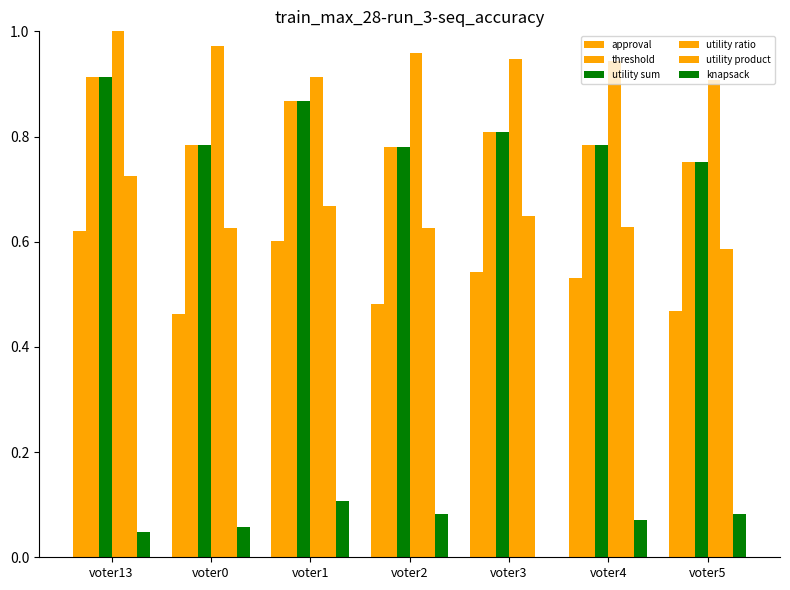

How many values in the knapsack series exceed 0?

6